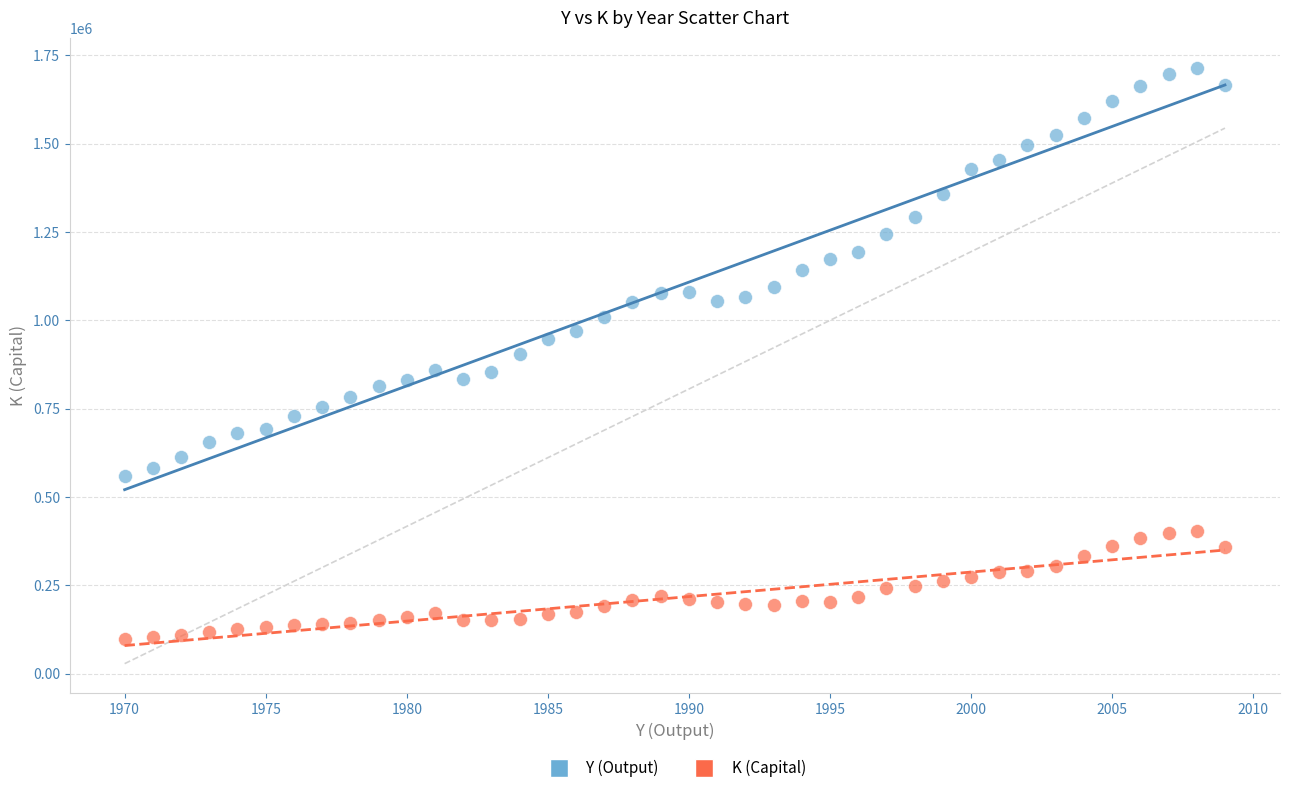

Which series reaches the minimum Y coordinate?

K (Capital)